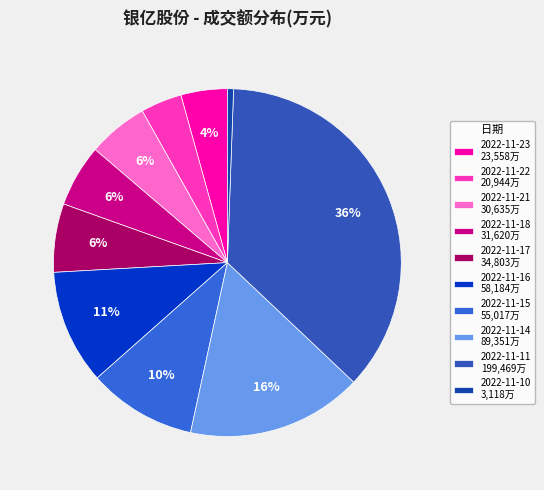

How many segments does this pie chart have?

10